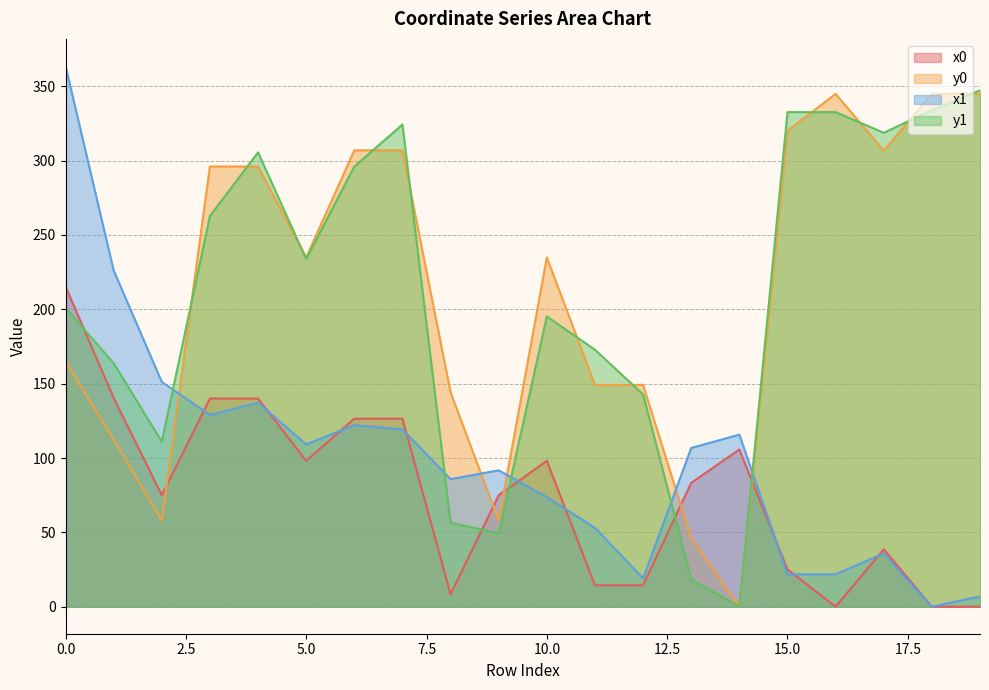

Which has a higher value, 18 or 14?

14